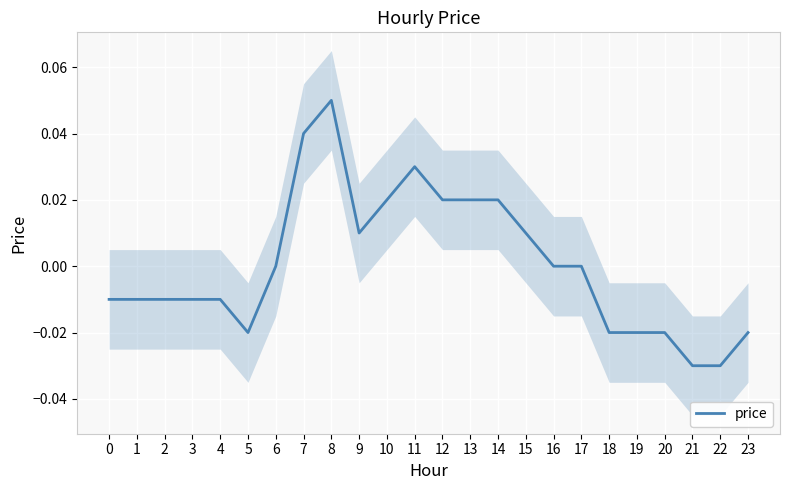

Rank the categories by value from highest to lowest.

8, 7, 11, 10, 12, 13, 14, 9, 15, 6, 16, 17, 0, 1, 2, 3, 4, 5, 18, 19, 20, 23, 21, 22